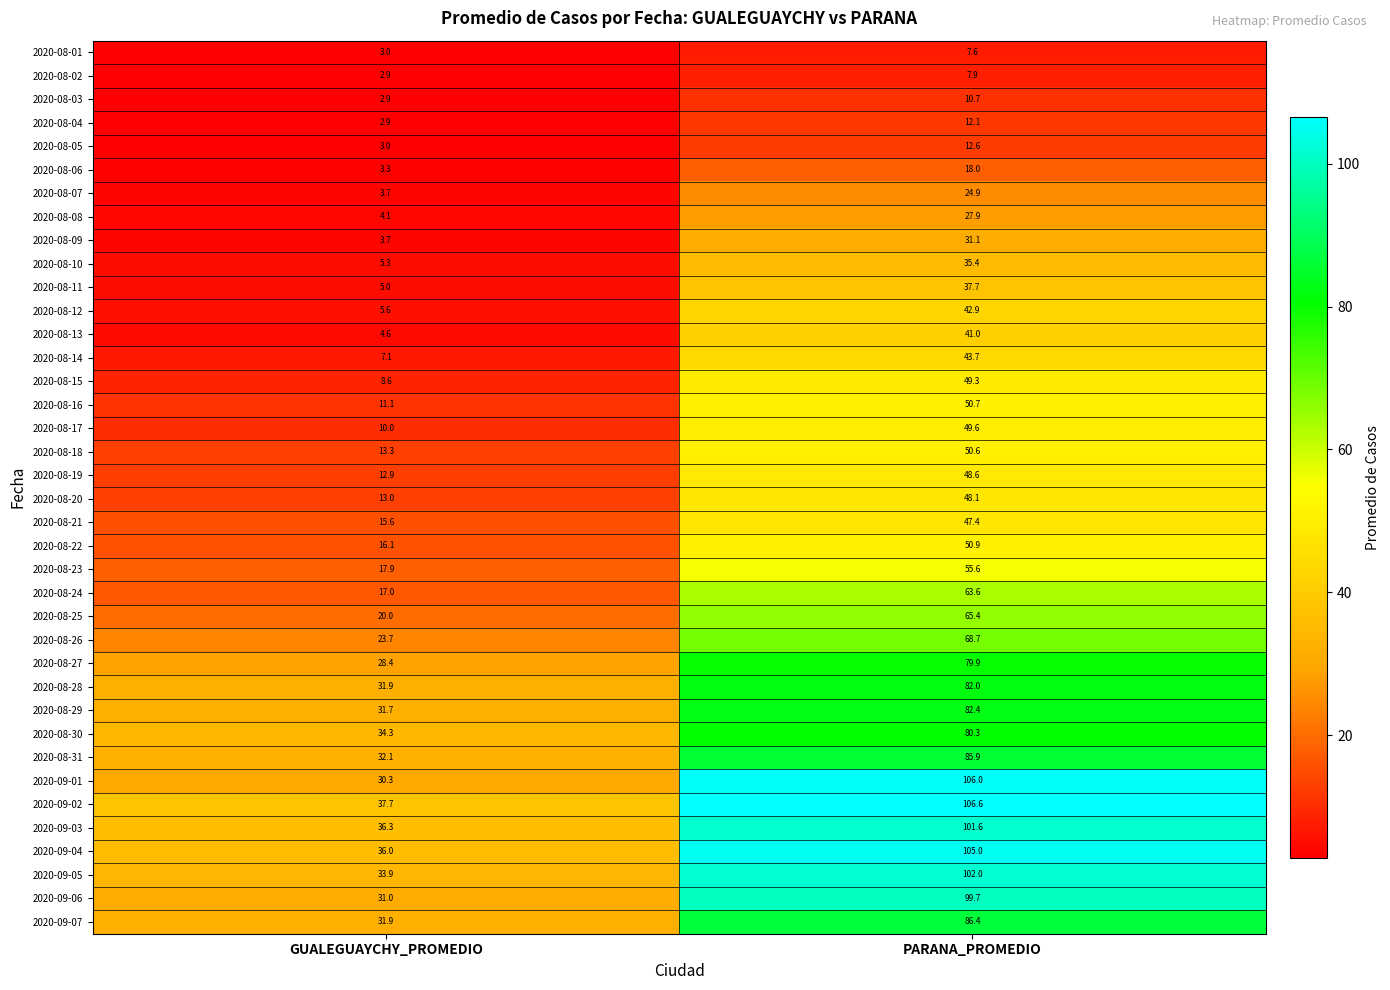

What is the approximate value of 2020-08-23 at PARANA_PROMEDIO?

55.6